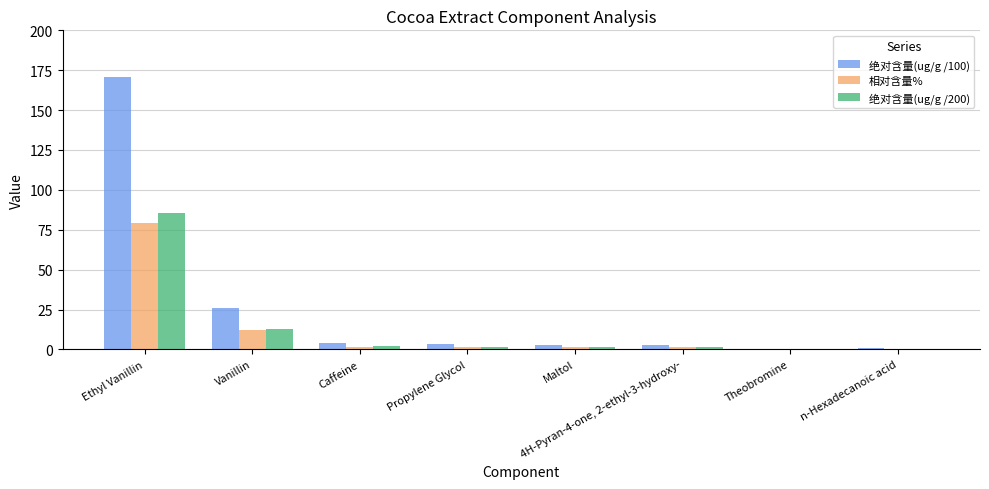

What is the sum of all 绝对含量(ug/g /100) values?

211.0